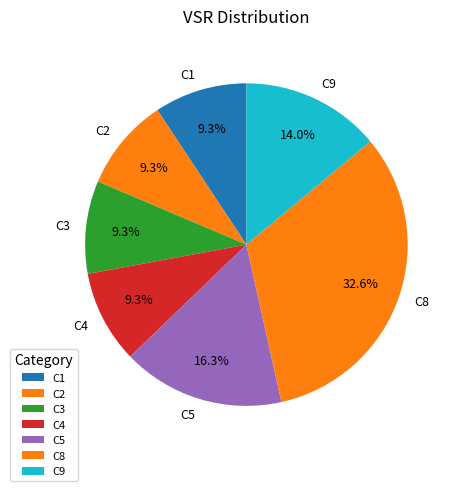

Which slice is the largest?

C8